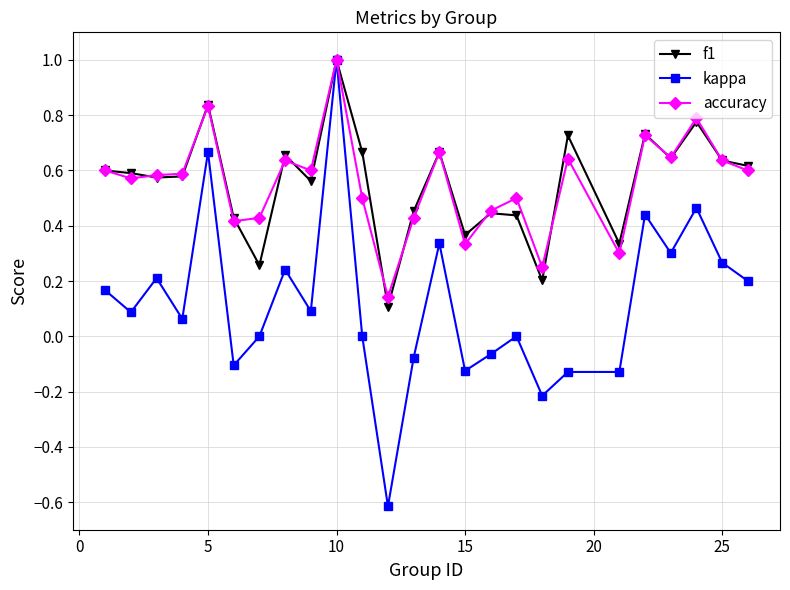

What is the greatest value displayed?

1.0